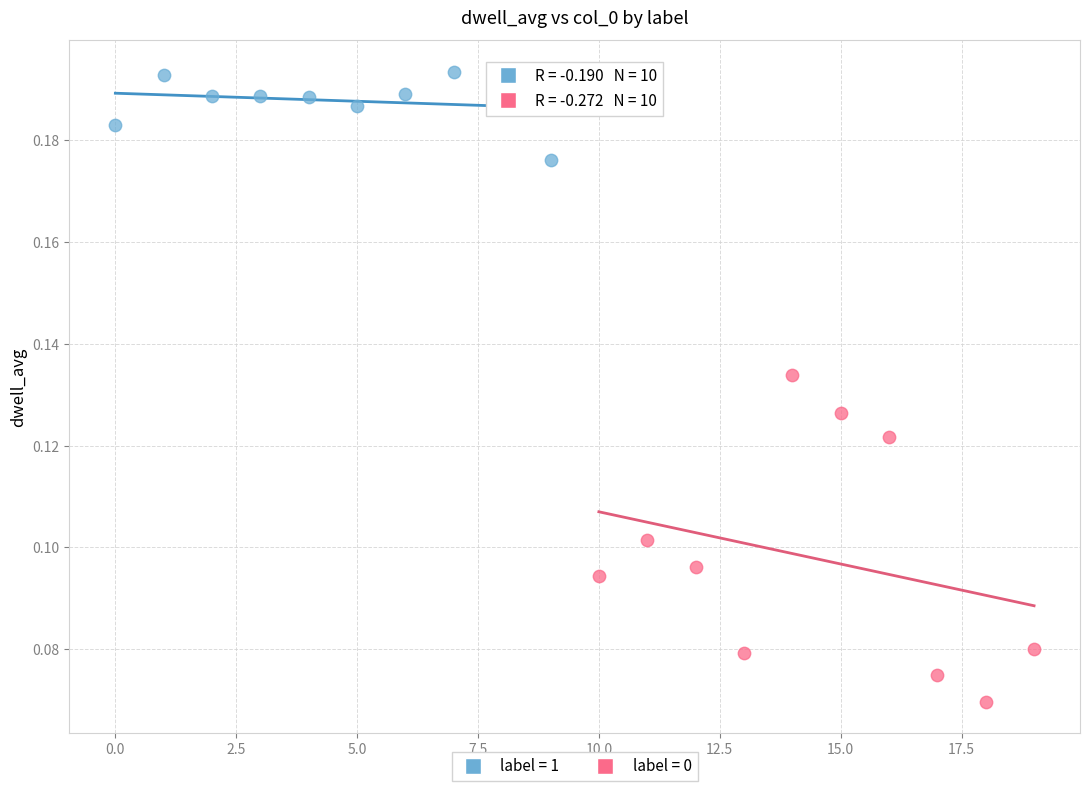

Which series contains the highest Y value?

label = 1